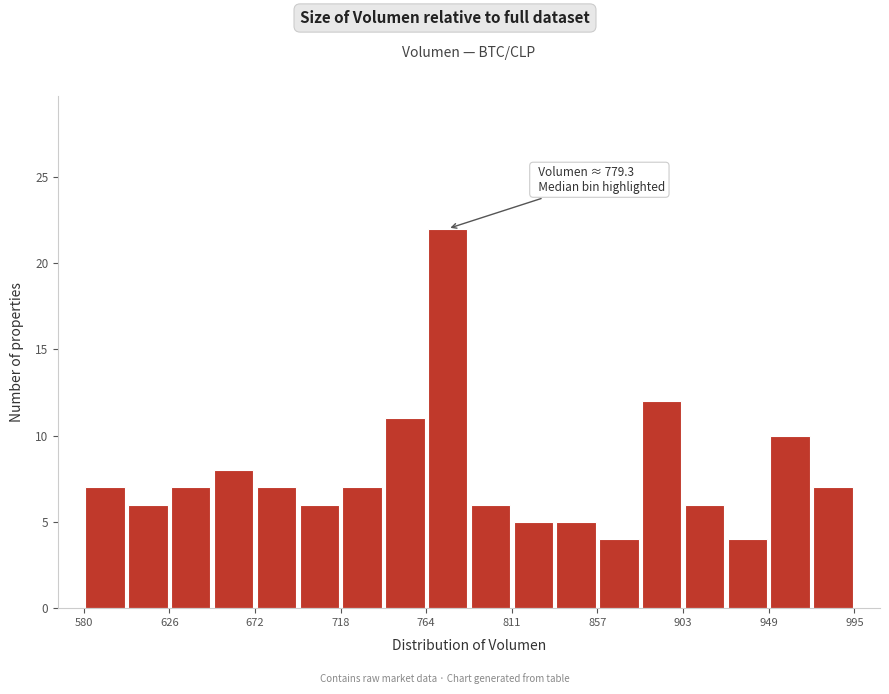

Over which range of the x-axis is the bar tallest?

765 to 785